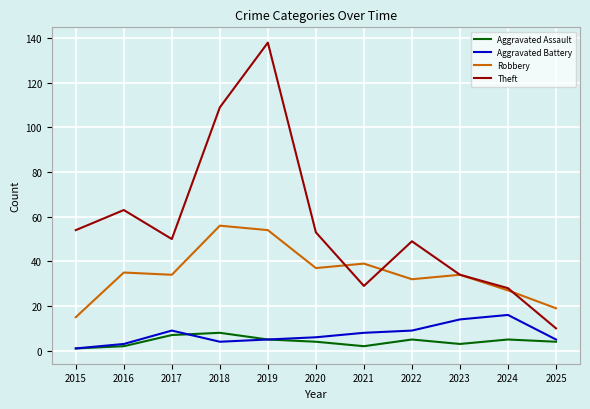

Reading right to left, what are all the values shown in this chart?

Aggravated Assault: 4	5	3	5	2	4	5	8	7	2	1
Aggravated Battery: 5	16	14	9	8	6	5	4	9	3	1
Robbery: 19	27	34	32	39	37	54	56	34	35	15
Theft: 10	28	34	49	29	53	138	109	50	63	54